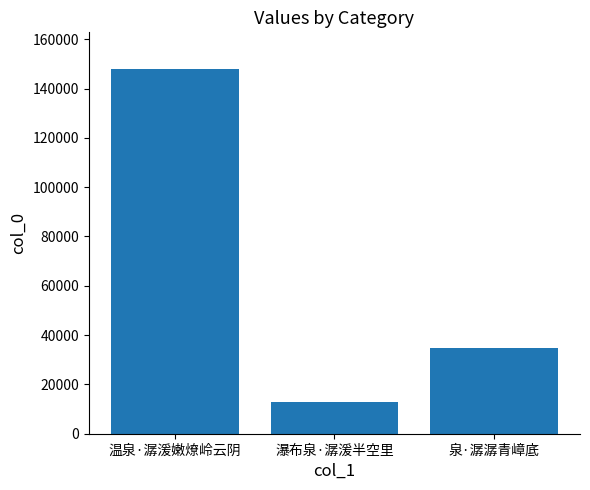

How many bars are there in total?

3